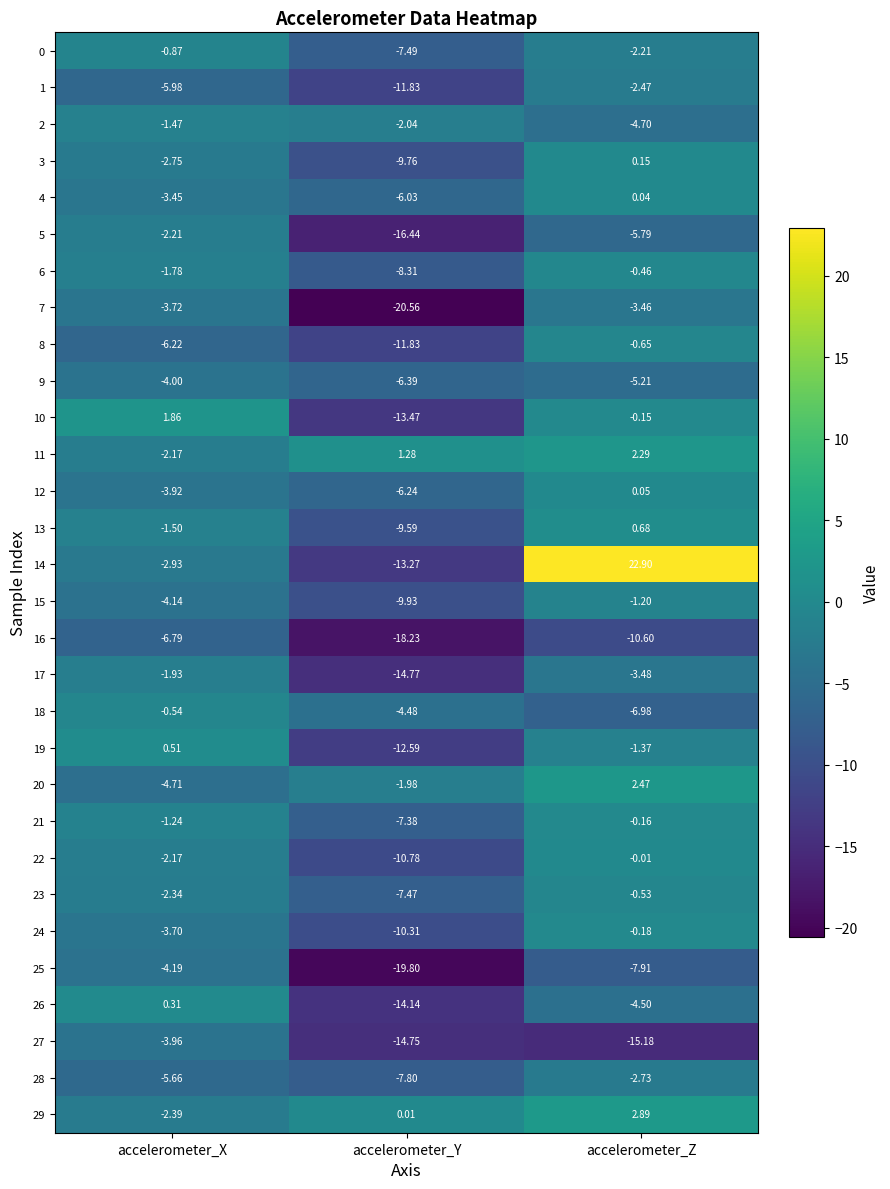

At which label does 17 first exceed -3?

accelerometer_X